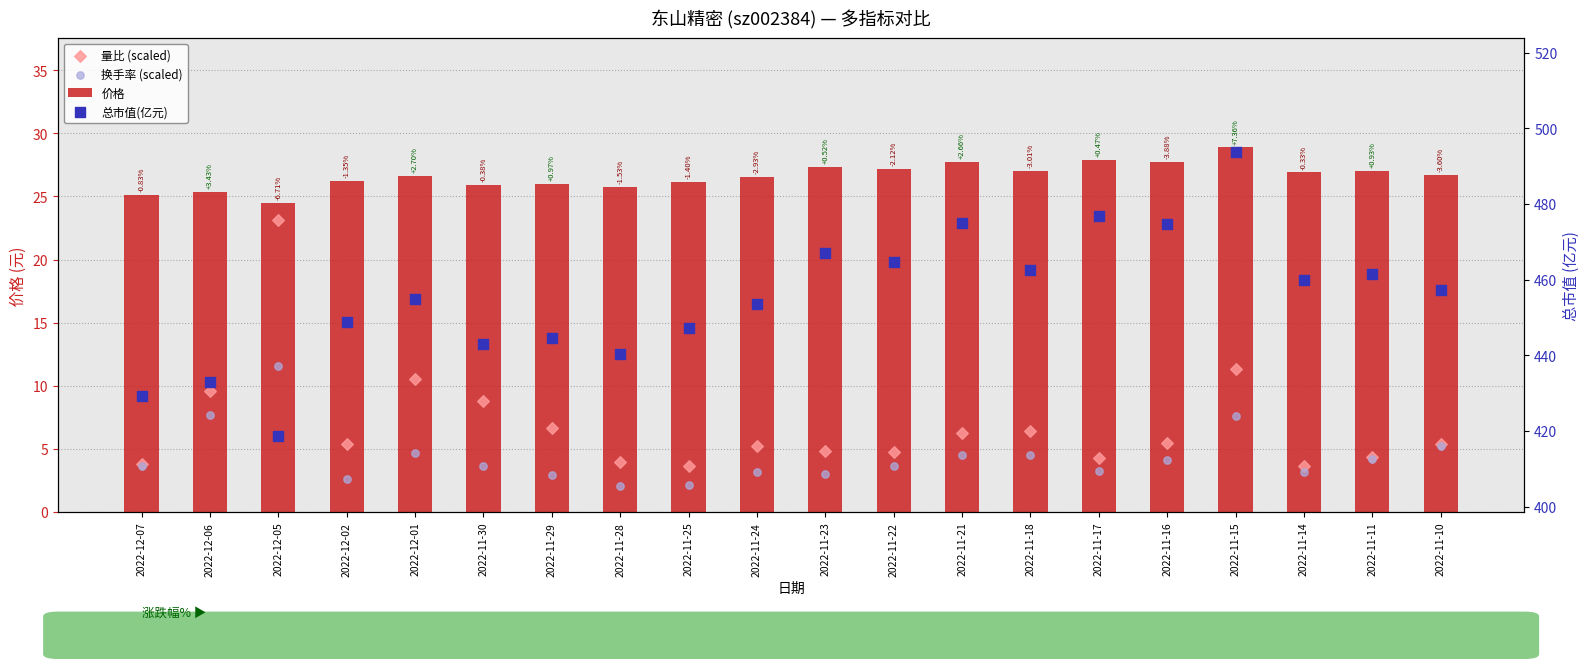

What are all the series names shown in the legend?

价格, 量比 (scaled), 换手率 (scaled), 总市值(亿元)